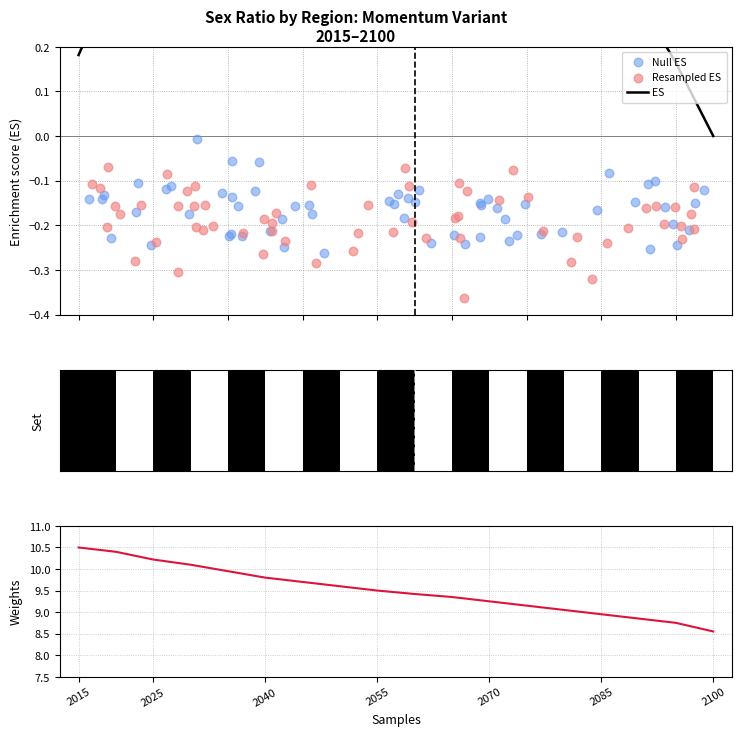

At which category is the sum across all series the highest?

2020